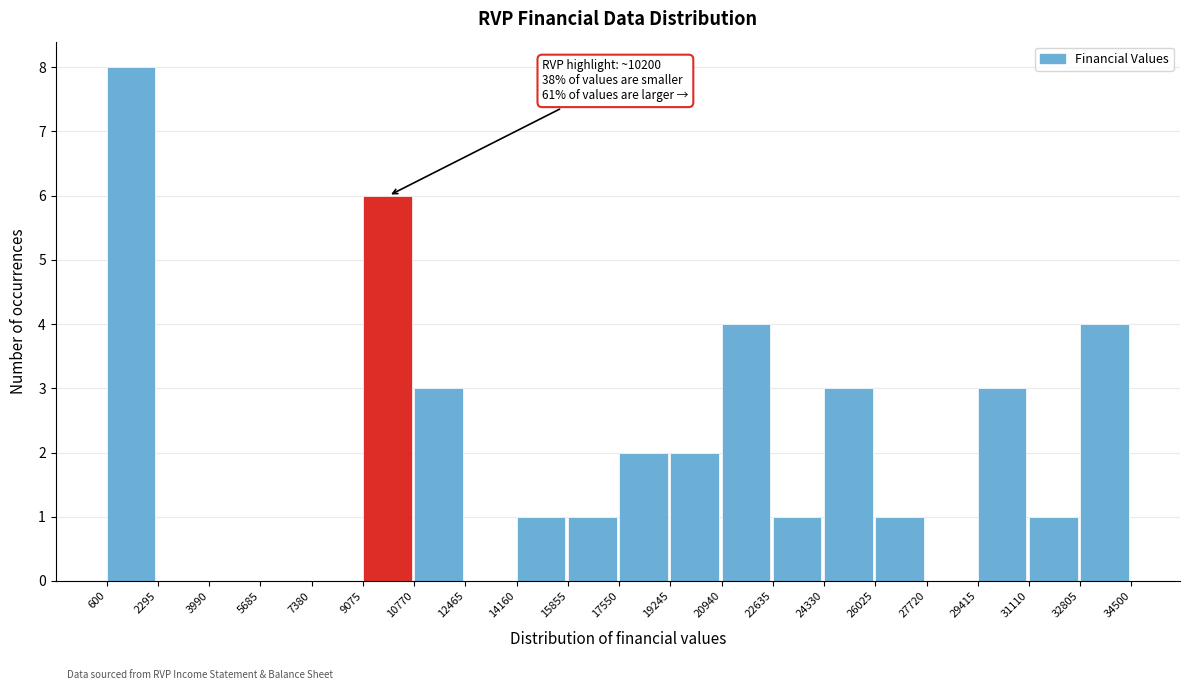

Which range on the x-axis has the tallest bar?

600 to 2295